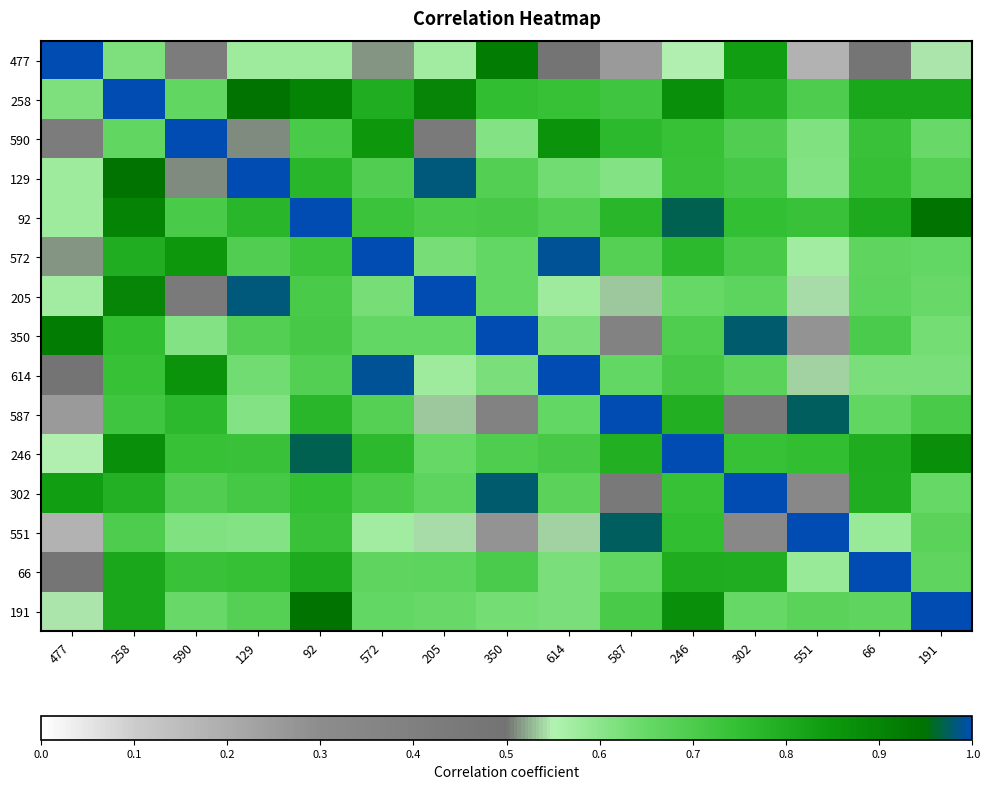

What is the smallest value displayed?

0.2